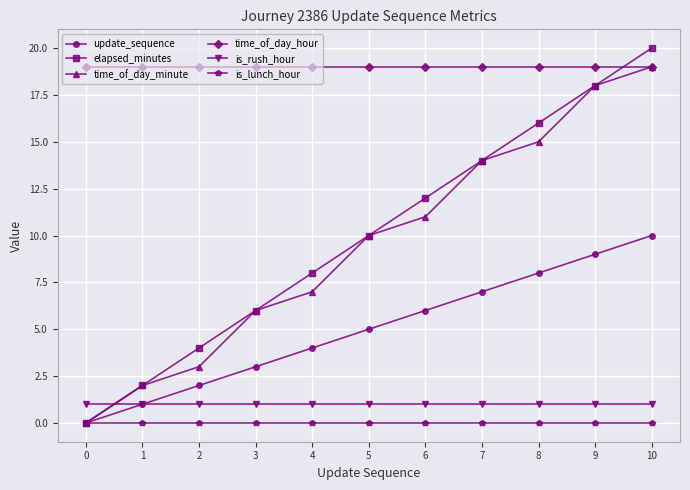

What is the value of the is_rush_hour point at the 11th from the left?

1